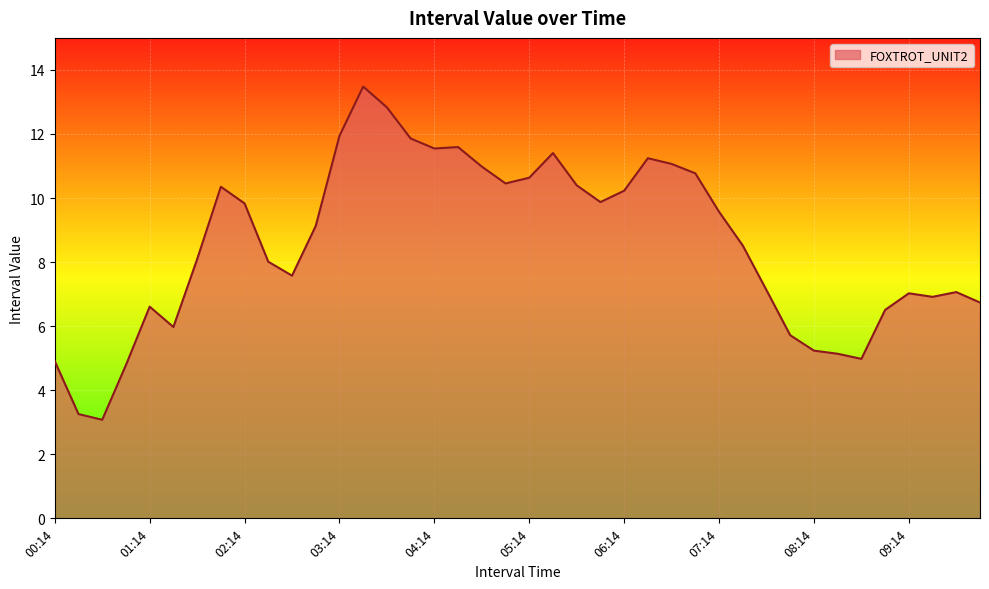

What is the greatest value displayed?

13.5